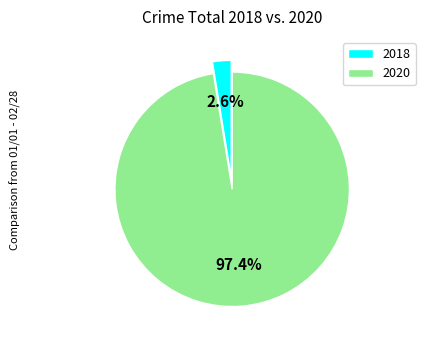

What is the largest slice in the pie chart?

2020